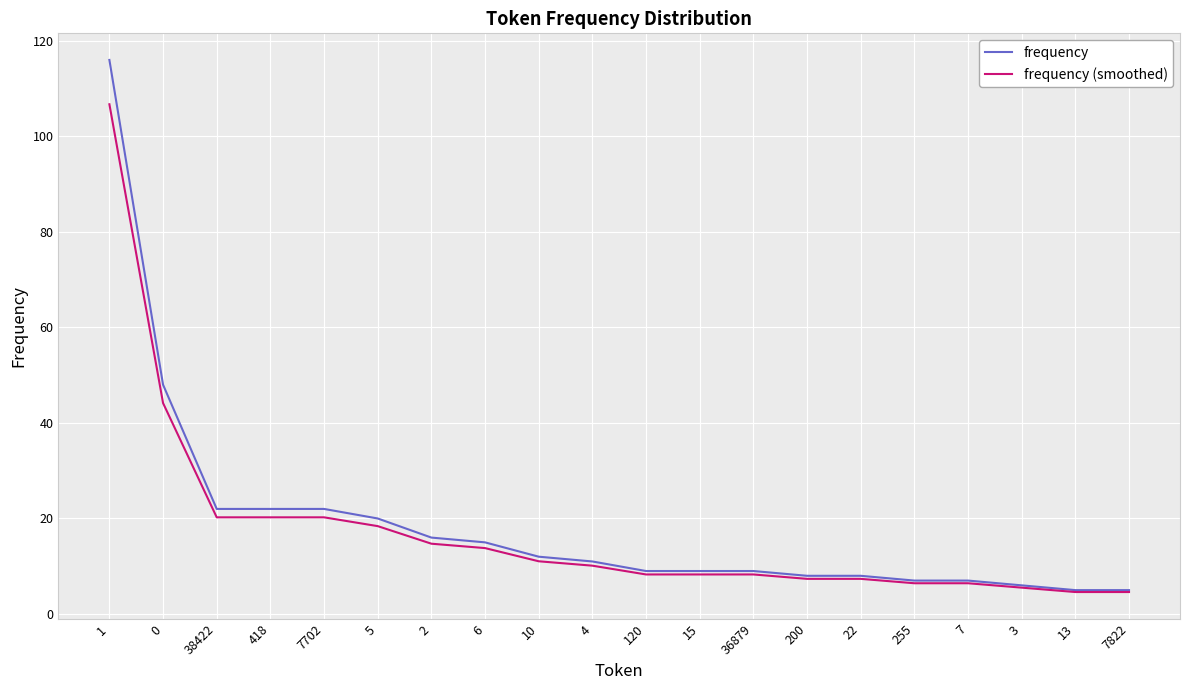

Which series has the largest range (max minus min)?

frequency